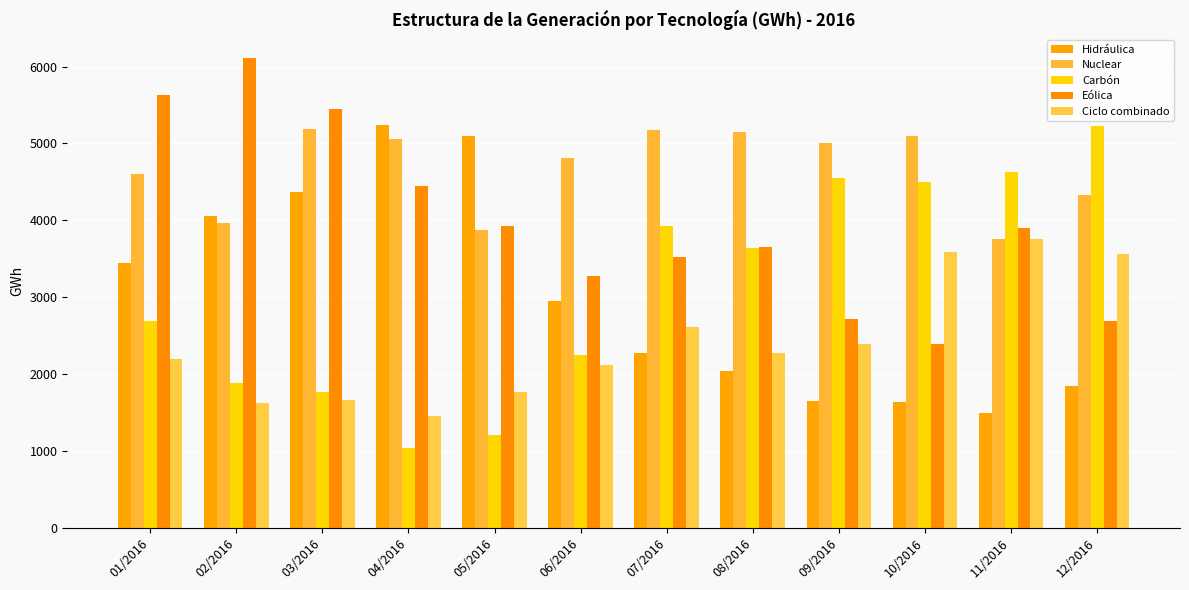

How many distinct data groups are displayed?

5